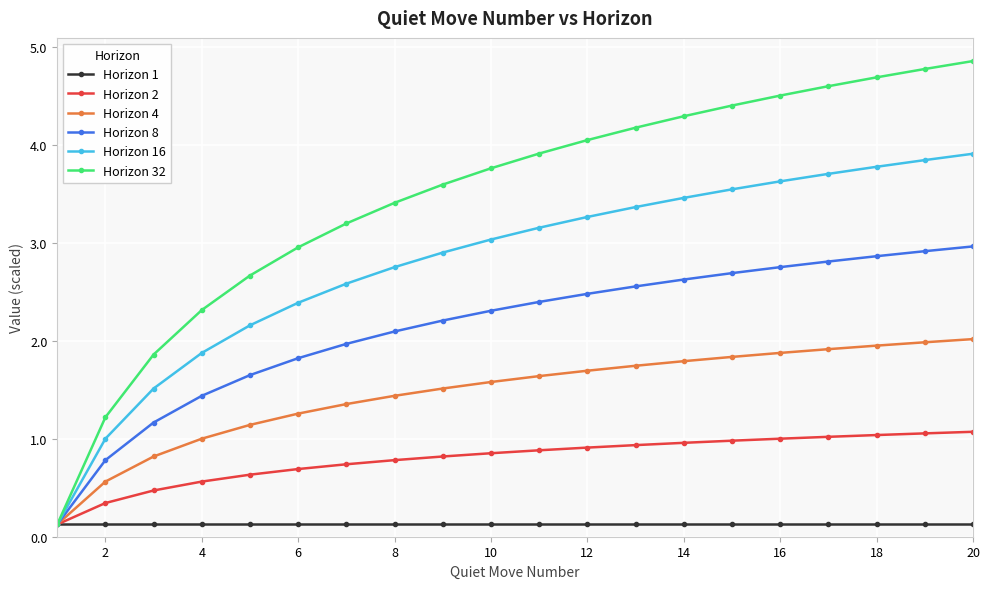

List the series in order of their peak value, lowest first.

Horizon 1, Horizon 2, Horizon 4, Horizon 8, Horizon 16, Horizon 32